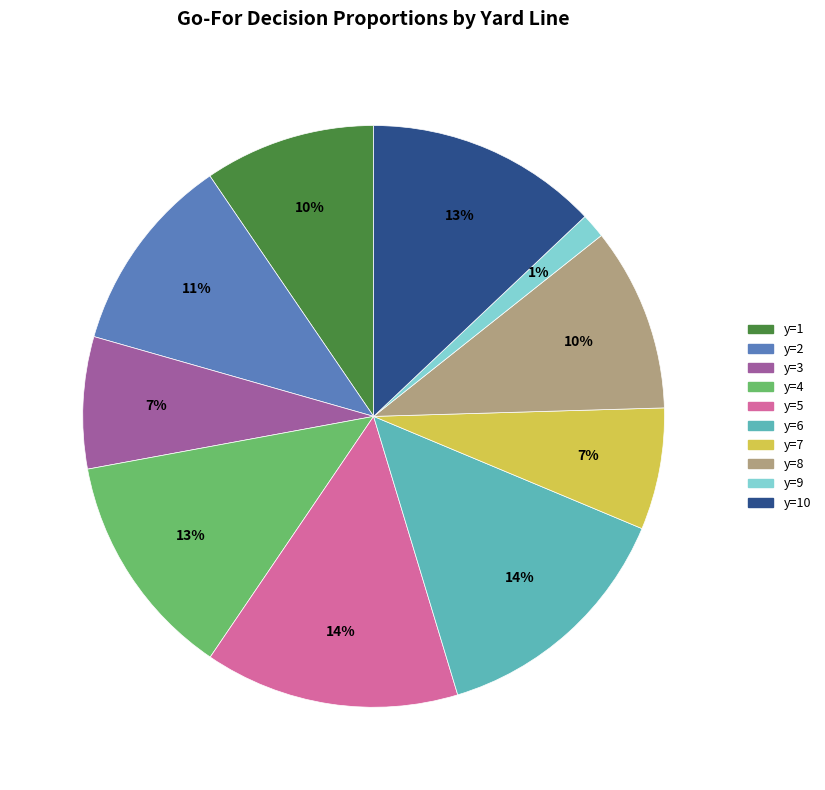

How many slices are in this pie chart?

10